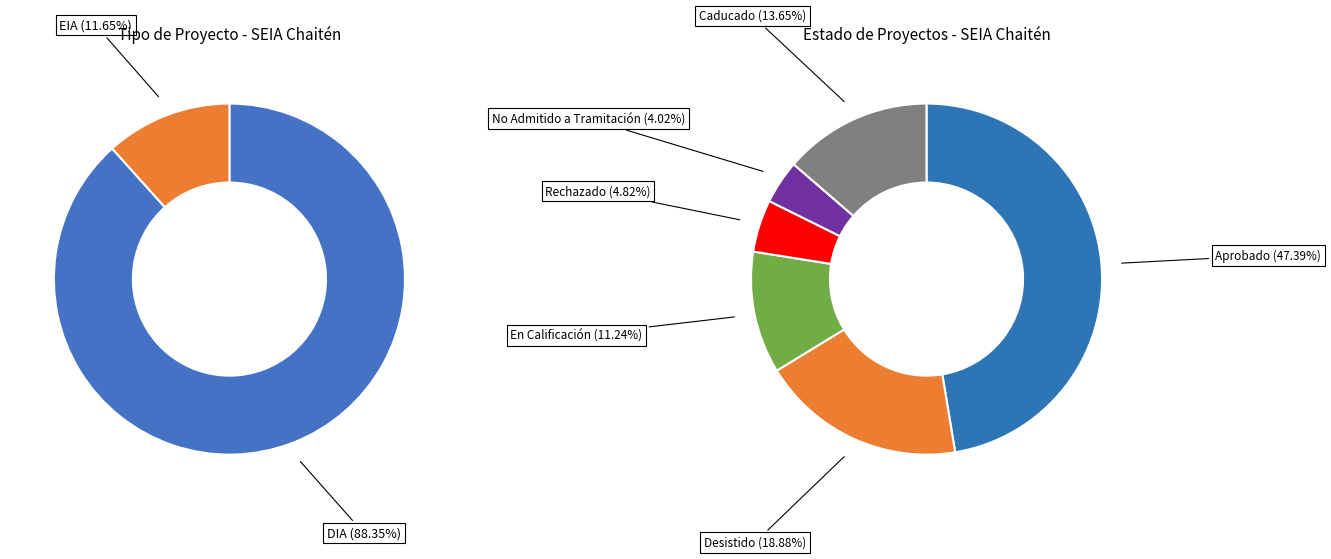

Rank the categories by value from highest to lowest.

Aprobado, Desistido, Caducado, En Calificación, Rechazado, No Admitido a Tramitación